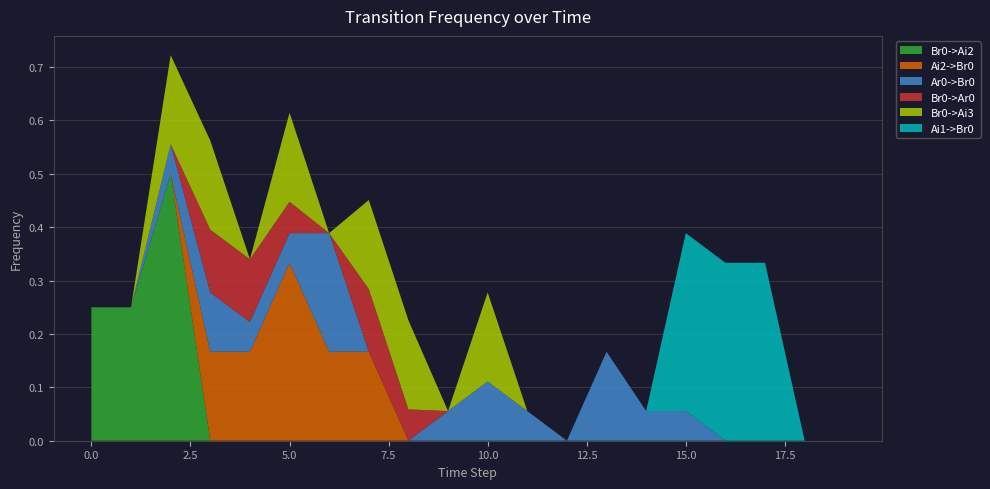

Reading left to right, list all the values displayed in this chart.

Br0->Ai2: 0=0.2	1=0.2	2=0.5	3=0.0	4=0.0	5=0.0	6=0.0	7=0.0	8=0.0	9=0.0	10=0.0	11=0.0	12=0.0	13=0.0	14=0.0	15=0.0	16=0.0	17=0.0	18=0.0	19=0.0
Ai2->Br0: 0=0.0	1=0.0	2=0.0	3=0.2	4=0.2	5=0.3	6=0.2	7=0.2	8=0.0	9=0.0	10=0.0	11=0.0	12=0.0	13=0.0	14=0.0	15=0.0	16=0.0	17=0.0	18=0.0	19=0.0
Ar0->Br0: 0=0.0	1=0.0	2=0.1	3=0.1	4=0.1	5=0.1	6=0.2	7=0.0	8=0.0	9=0.1	10=0.1	11=0.1	12=0.0	13=0.2	14=0.1	15=0.1	16=0.0	17=0.0	18=0.0	19=0.0
Br0->Ar0: 0=0.0	1=0.0	2=0.0	3=0.1	4=0.1	5=0.1	6=0.0	7=0.1	8=0.1	9=0.0	10=0.0	11=0.0	12=0.0	13=0.0	14=0.0	15=0.0	16=0.0	17=0.0	18=0.0	19=0.0
Br0->Ai3: 0=0.0	1=0.0	2=0.2	3=0.2	4=0.0	5=0.2	6=0.0	7=0.2	8=0.2	9=0.0	10=0.2	11=0.0	12=0.0	13=0.0	14=0.0	15=0.0	16=0.0	17=0.0	18=0.0	19=0.0
Ai1->Br0: 0=0.0	1=0.0	2=0.0	3=0.0	4=0.0	5=0.0	6=0.0	7=0.0	8=0.0	9=0.0	10=0.0	11=0.0	12=0.0	13=0.0	14=0.0	15=0.3	16=0.3	17=0.3	18=0.0	19=0.0